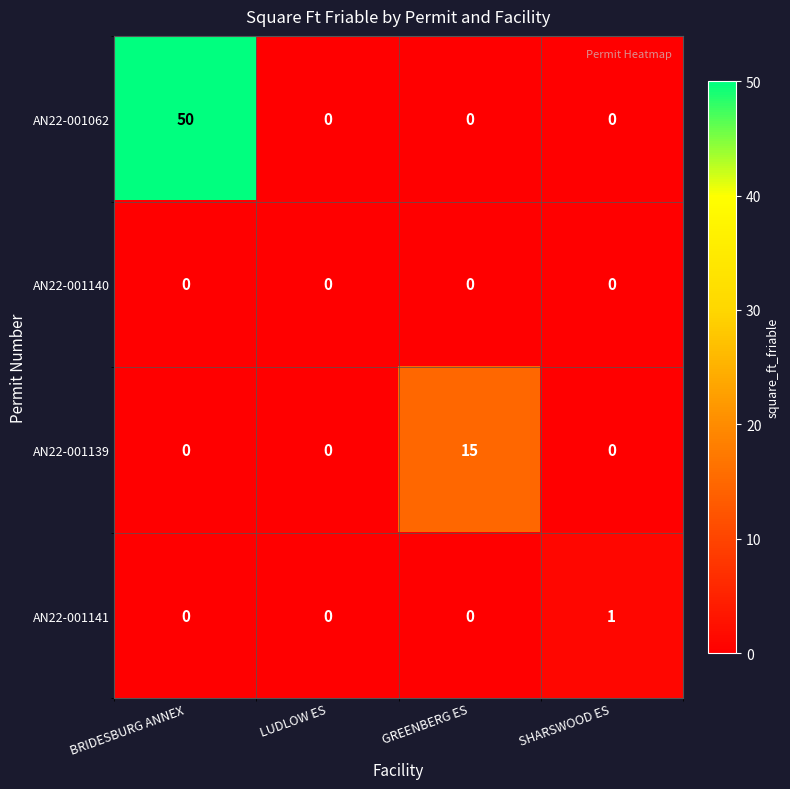

Which series has the largest total across all categories?

AN22-001062